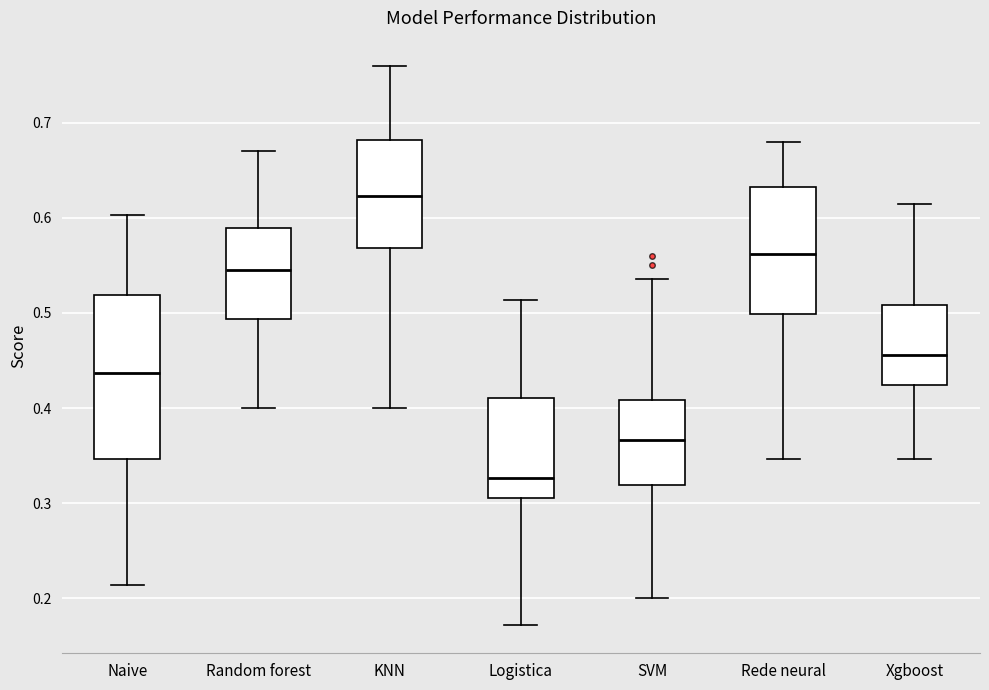

Which box is the tallest, from its lower edge to its upper edge?

Naive